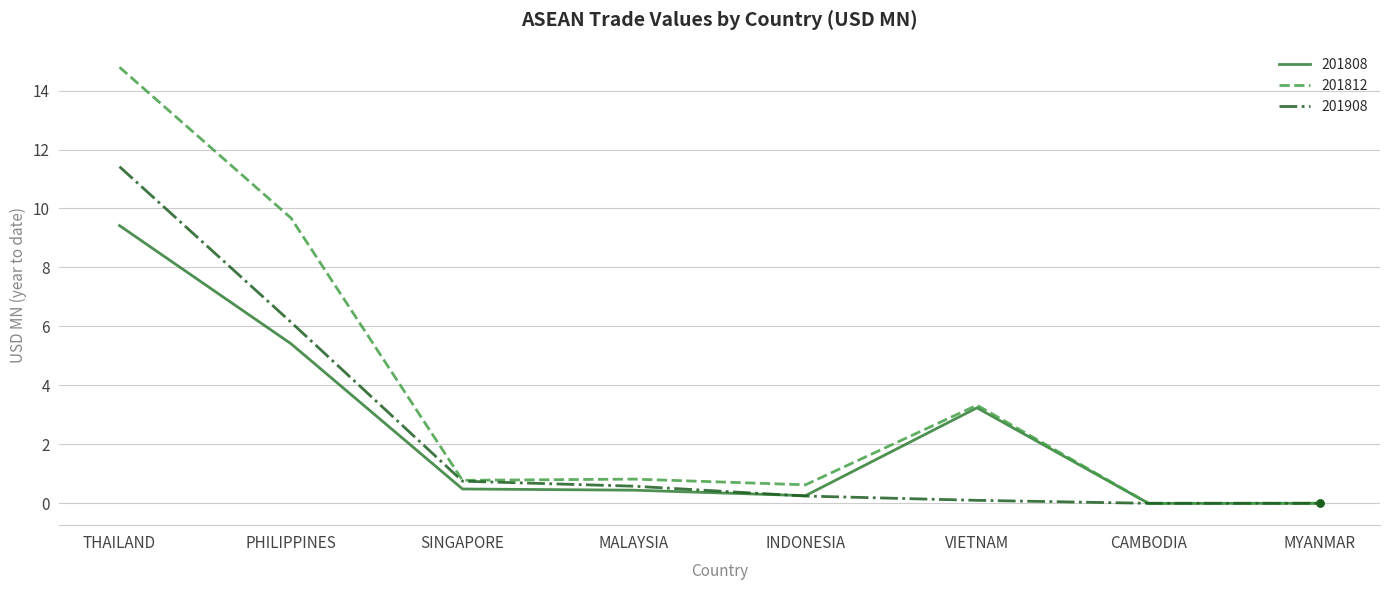

At which label is 201908 closest to 5?

PHILIPPINES